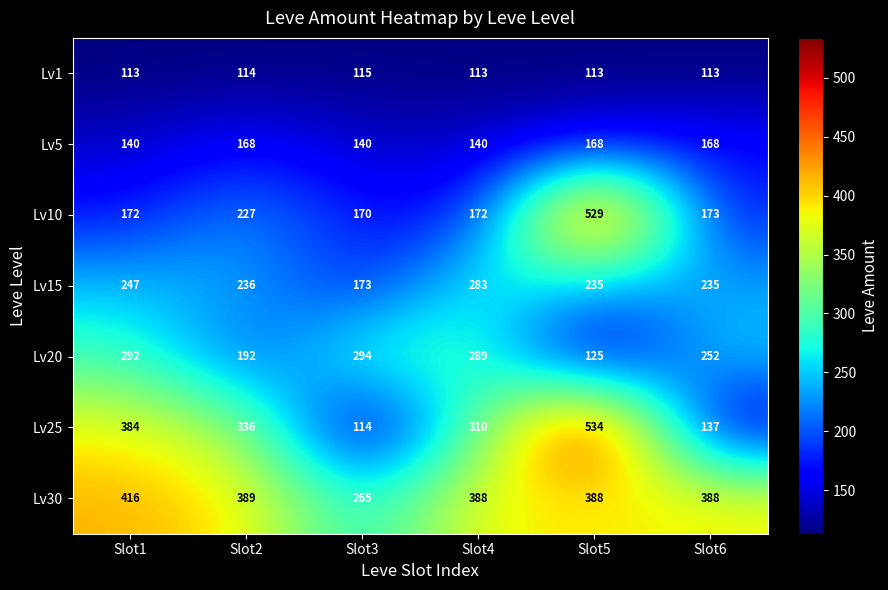

What is the difference between the highest and lowest values at Slot1?

303